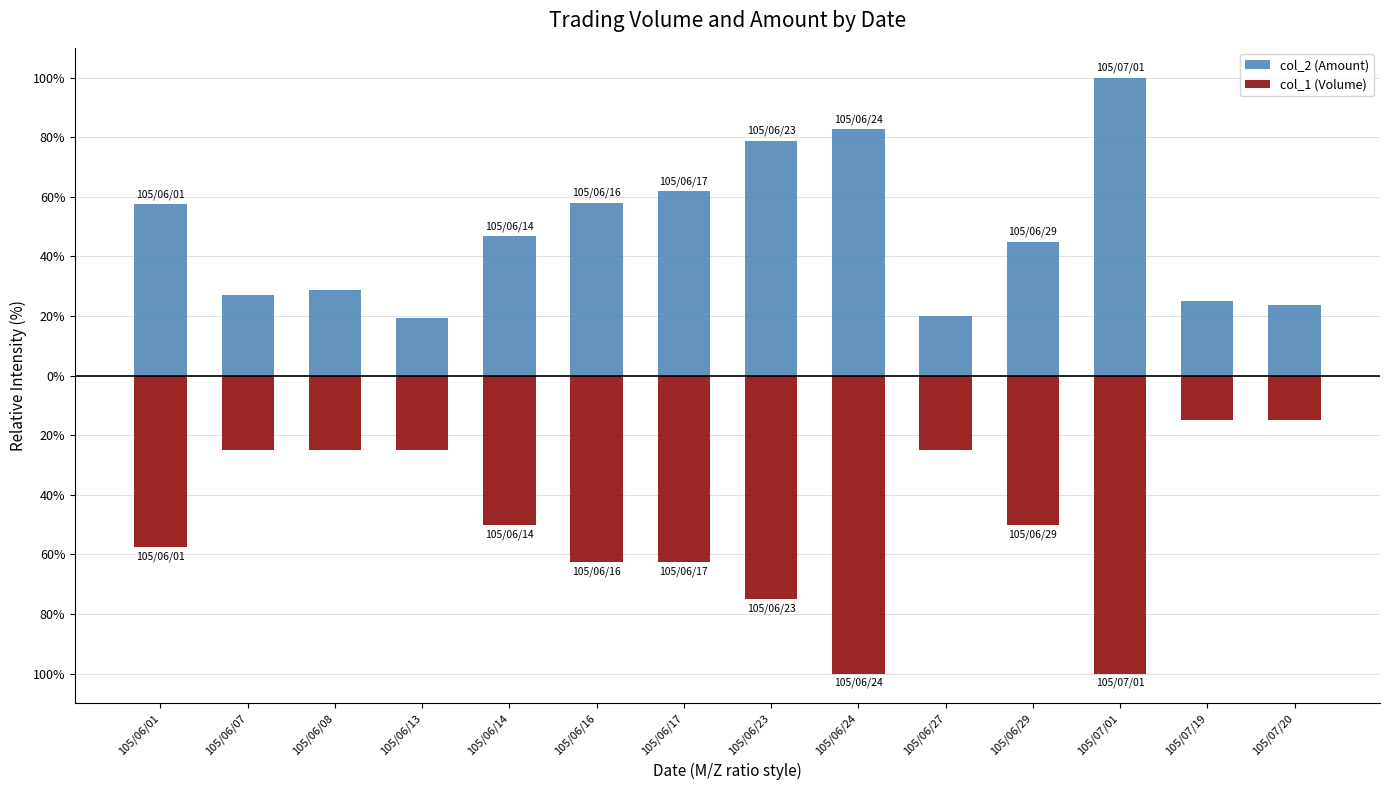

Reading right to left, transcribe all the data shown in this chart.

col_2 (Amount): 23.8	25.0	100.0	44.9	19.9	82.7	78.8	61.9	58.0	46.8	19.2	28.8	26.9	57.5
col_1 (Volume): -15.0	-15.0	-100.0	-50.0	-25.0	-100.0	-75.0	-62.5	-62.5	-50.0	-25.0	-25.0	-25.0	-57.5